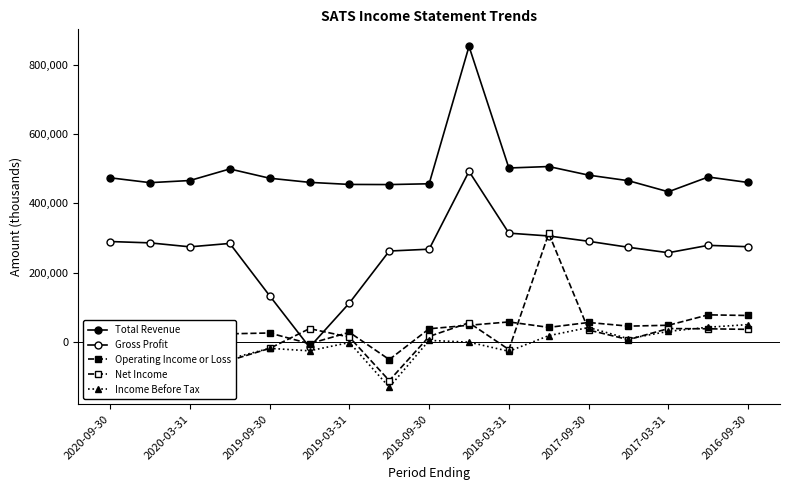

How many data points in Income Before Tax are less than -300?

8